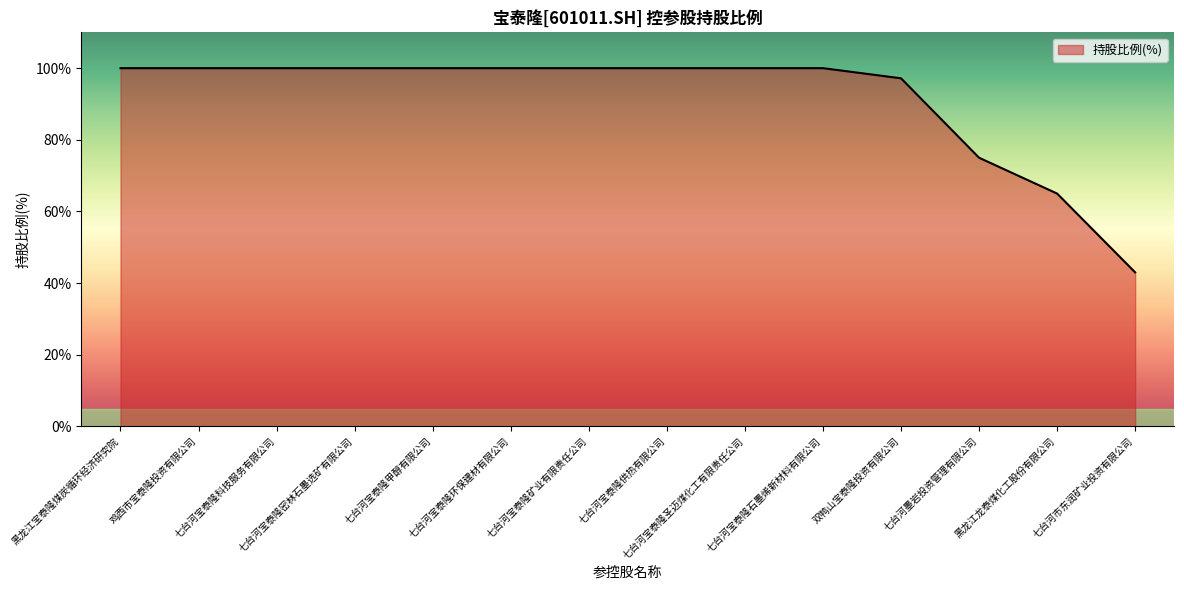

What is the difference between the maximum and minimum values?

57.0